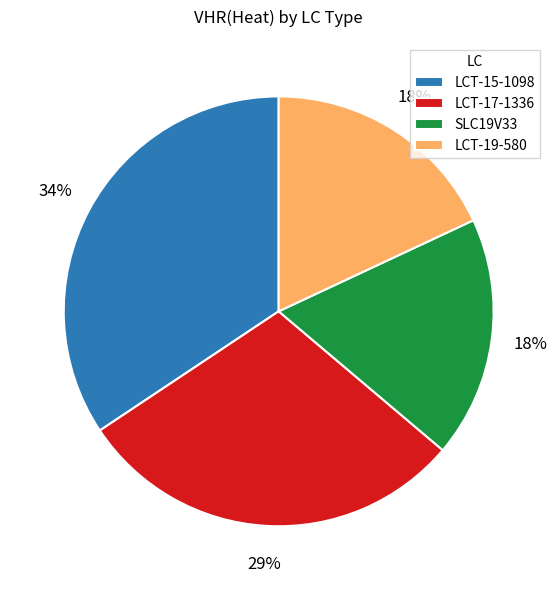

Which category has the biggest portion of the pie?

LCT-15-1098